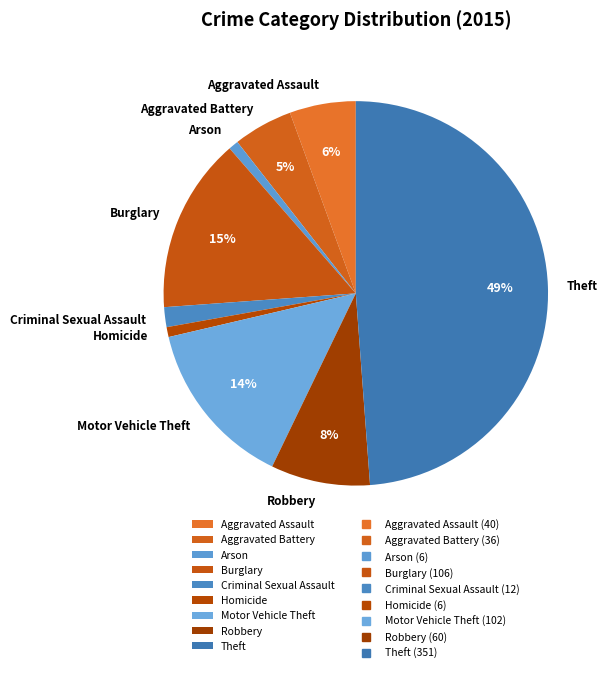

Which category has the biggest portion of the pie?

Theft